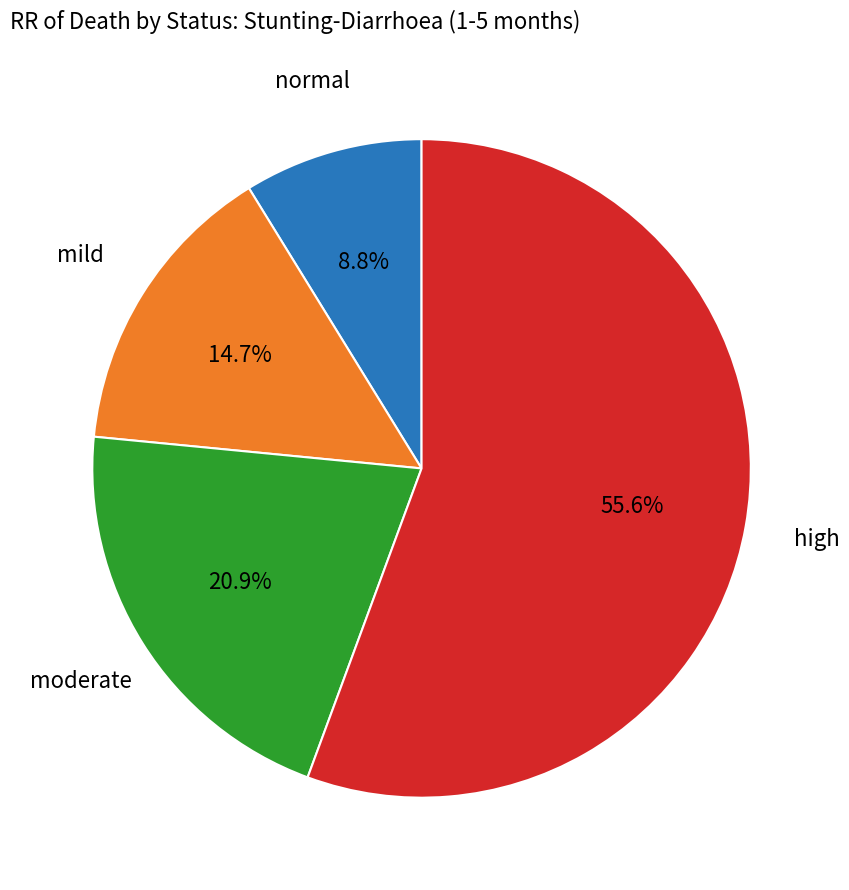

Does high account for over 50% of the chart?

Yes